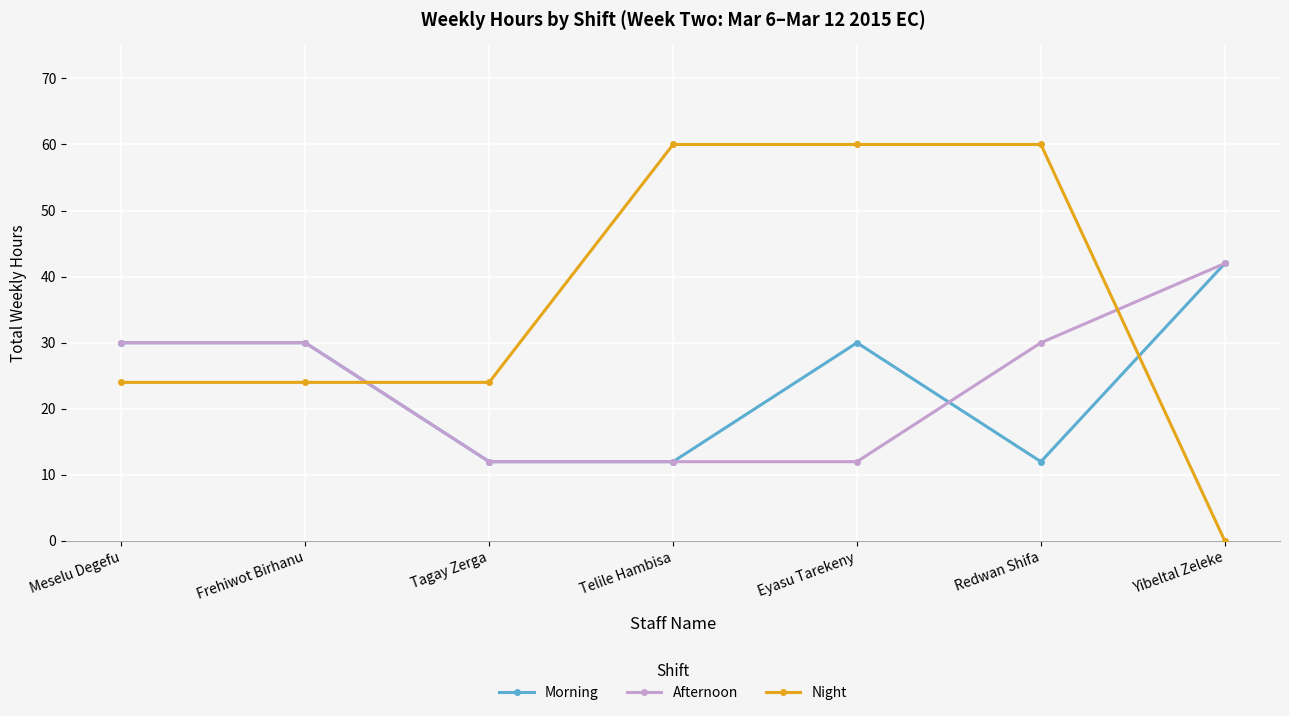

How many data points in Morning are less than 30?

3